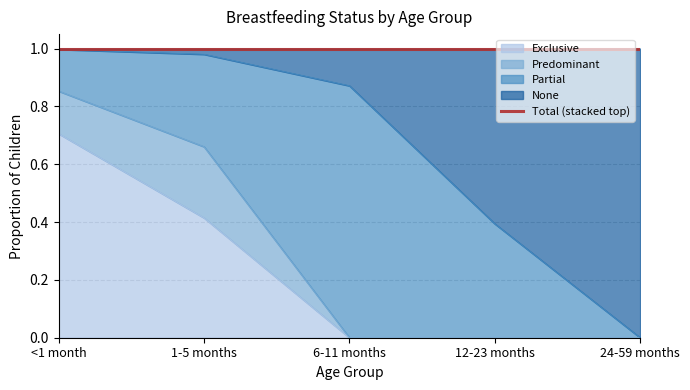

Which series has the largest total across all categories?

None